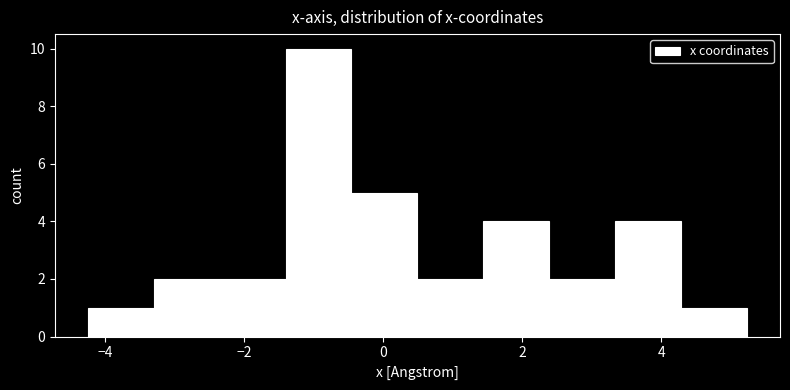

Reading left to right, transcribe this chart: for each bar, give the range it covers on the x-axis and its height. Neither the bar edges nor the heights are printed on the chart, so give them approximately, as read against the axes.

-4.2 to -3.4: 1
-3.4 to -2.4: 2
-2.4 to -1.4: 2
-1.4 to -0.4: 10
-0.4 to 0.4: 5
0.4 to 1.4: 2
1.4 to 2.4: 4
2.4 to 3.4: 2
3.4 to 4.2: 4
4.2 to 5.2: 1